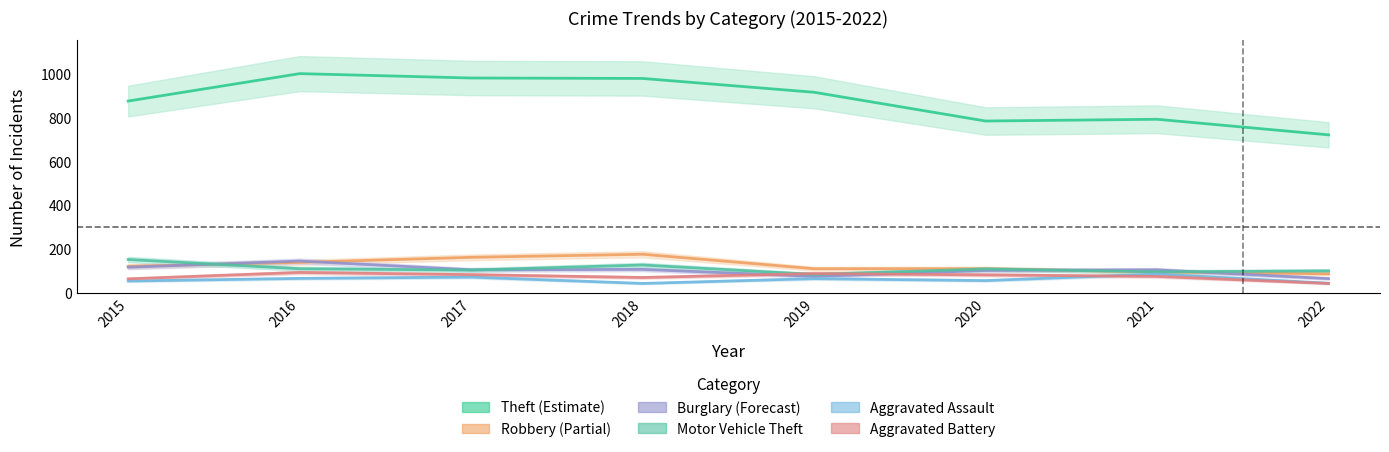

What is the difference between the Motor Vehicle Theft values at 2016 and 2018?

17